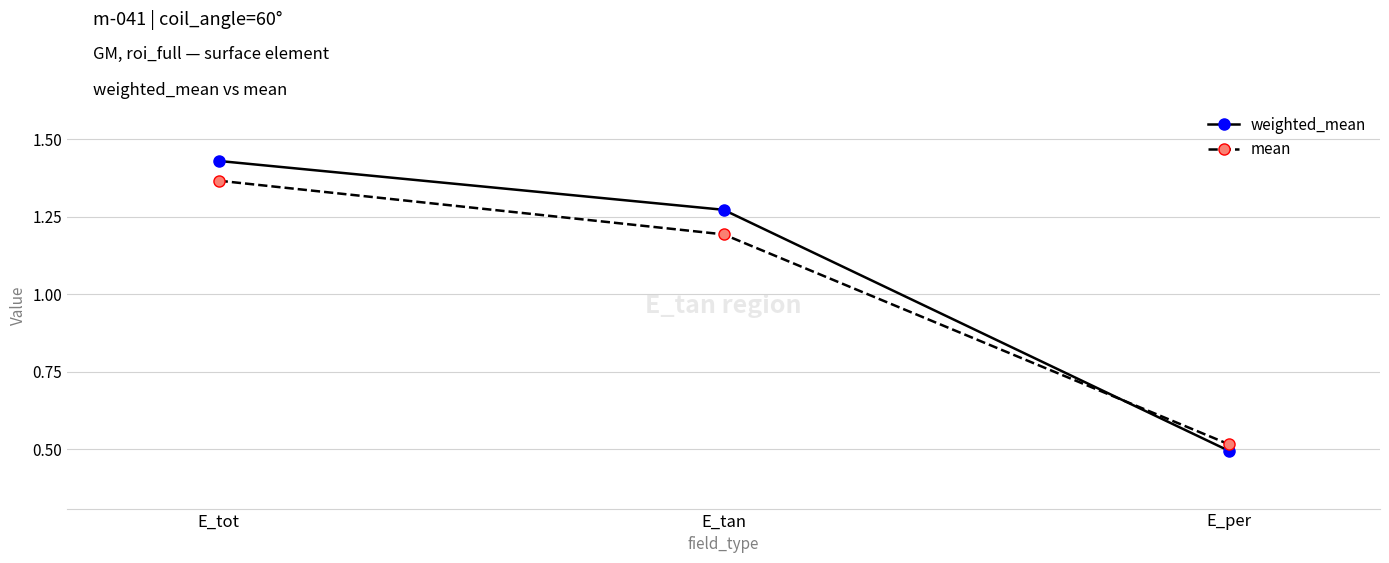

Between E_tan and E_per, which series saw the biggest shift?

weighted_mean